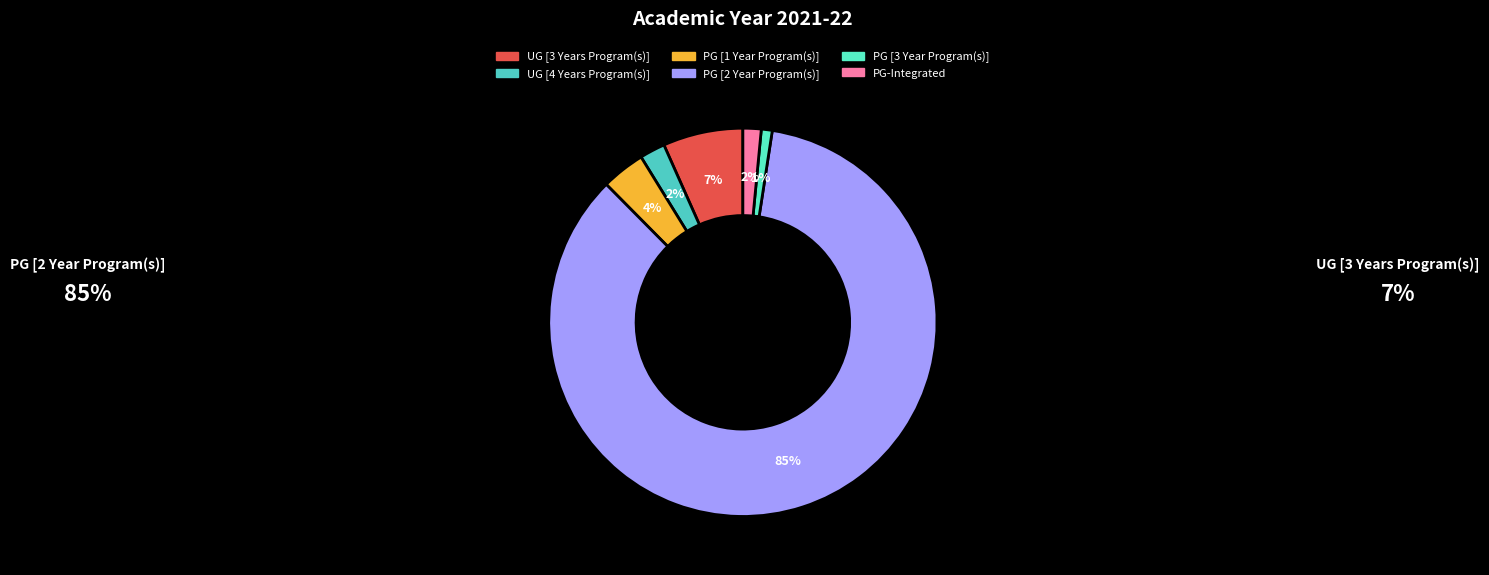

Rank the categories by value from highest to lowest.

PG [2 Year Program(s)], UG [3 Years Program(s)], PG [1 Year Program(s)], UG [4 Years Program(s)], PG-Integrated, PG [3 Year Program(s)]